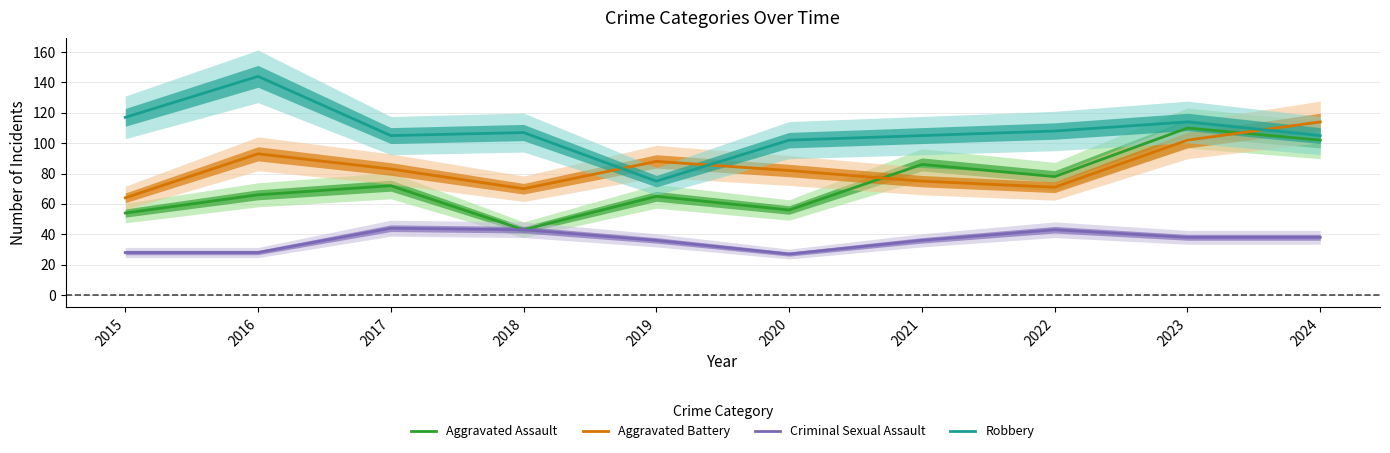

Which series has the largest range (max minus min)?

Robbery